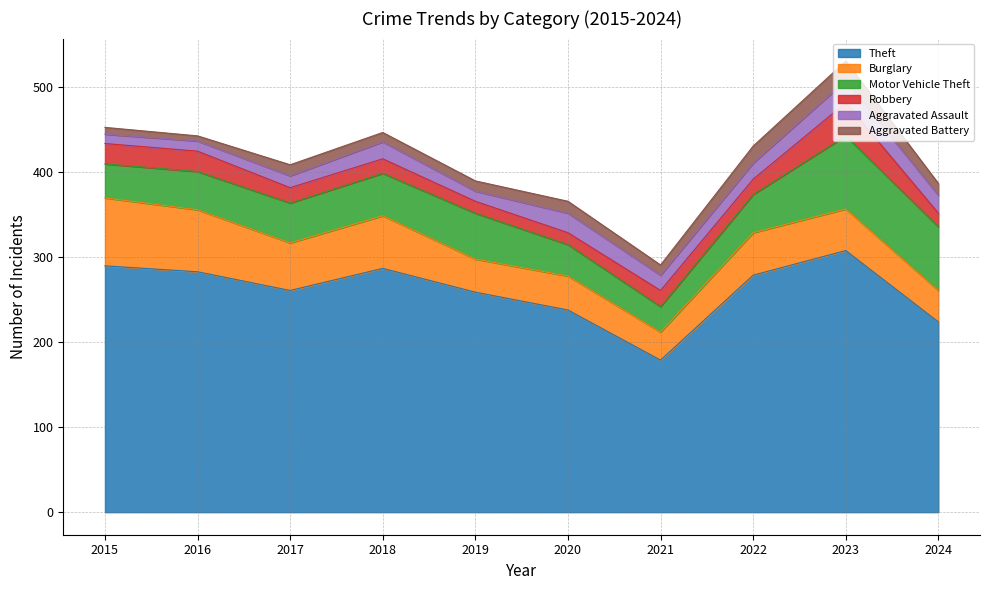

True or false: Burglary and Robbery cross at least once.

False